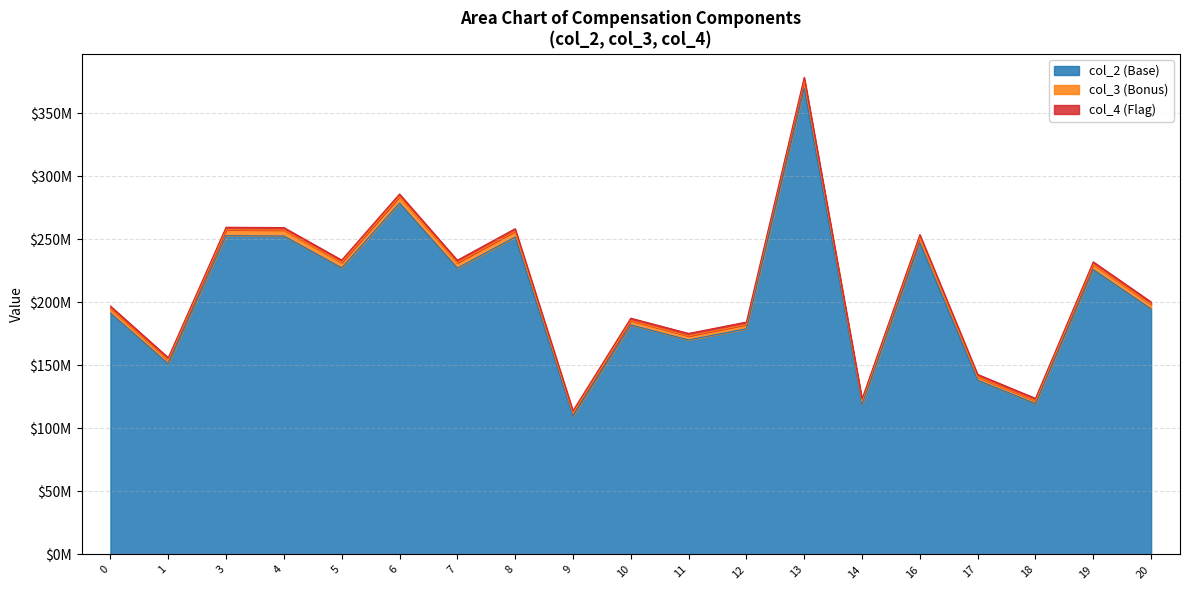

Which label corresponds to the smallest value in the chart?

9